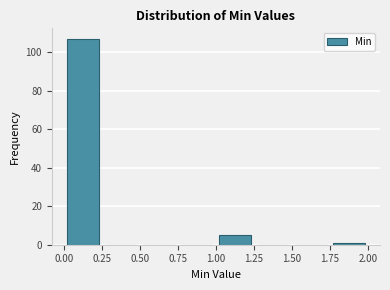

Reading left to right, list every bar in this chart as the range it spans on the x-axis followed by its height. The values are not printed on the chart, so give them approximately, as read against the axis.

0.00 to 0.25: 108
0.25 to 0.50: 0
0.50 to 0.75: 0
0.75 to 1.00: 0
1.00 to 1.25: 6
1.25 to 1.50: 0
1.50 to 1.75: 0
1.75 to 2.00: under 2